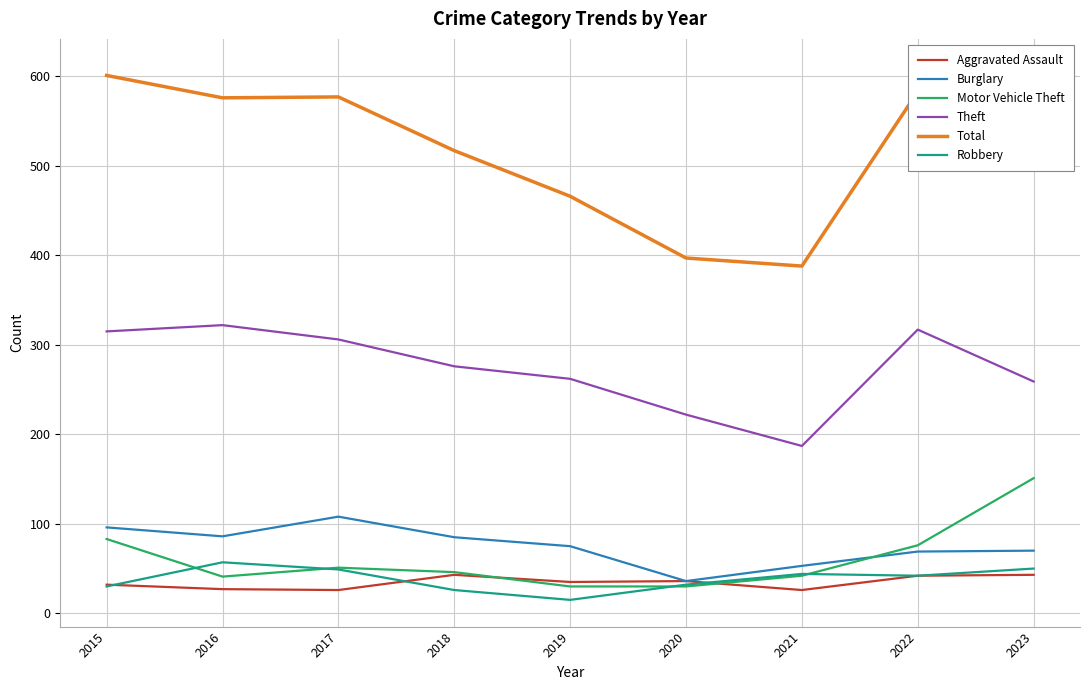

Is it true that Burglary equals 118 at 2023?

False